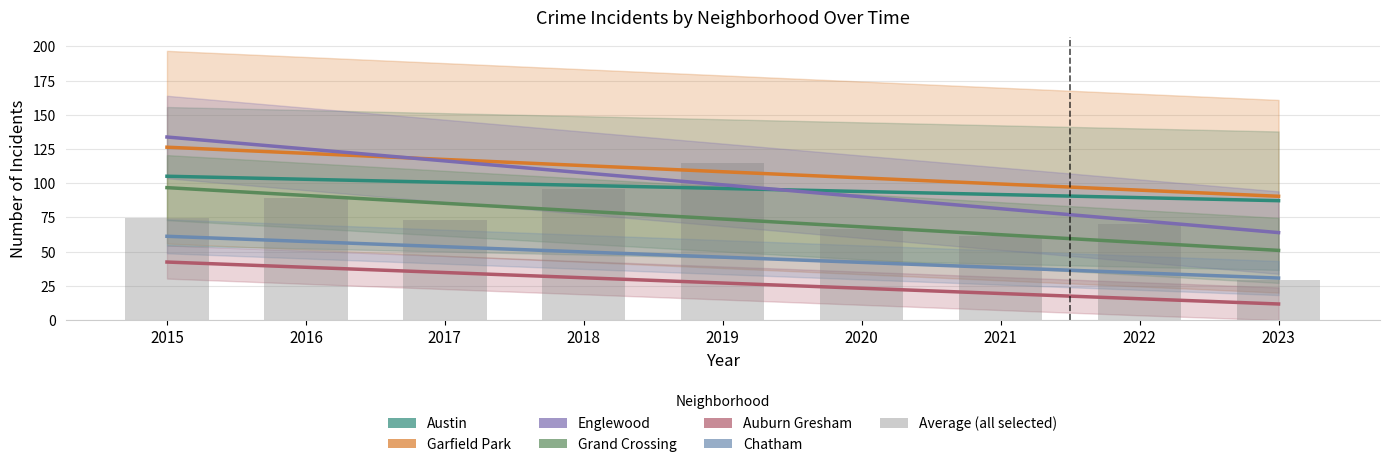

The Austin series shows 92 at 2020. True or false?

True